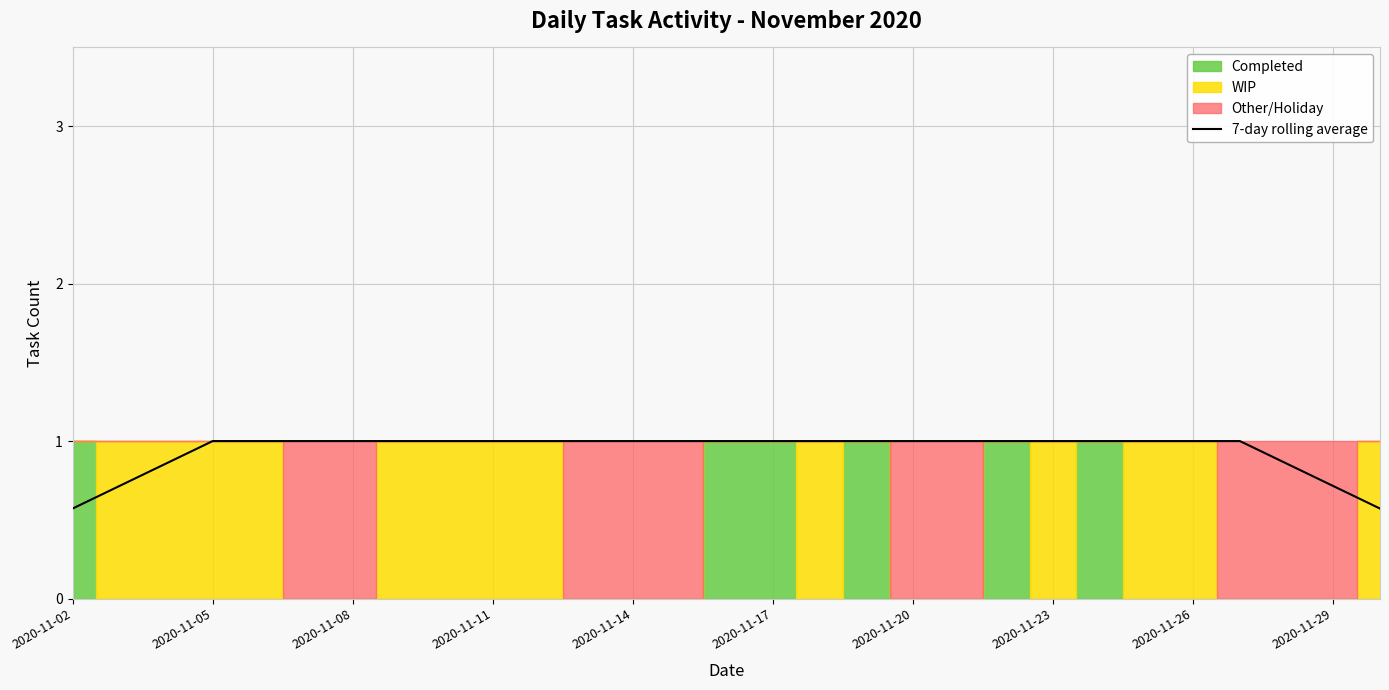

True or false: 7-day rolling average has a value of 0.6 at 2020-11-02.

True